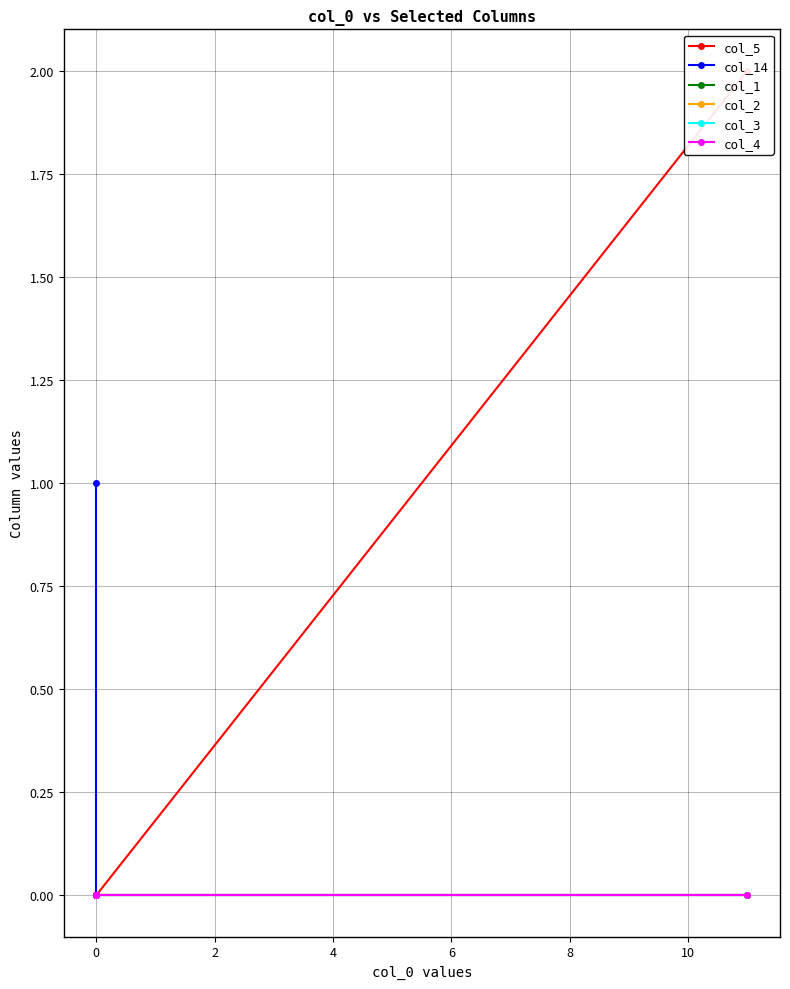

True or false: col_4 and col_5 cross at least once.

False